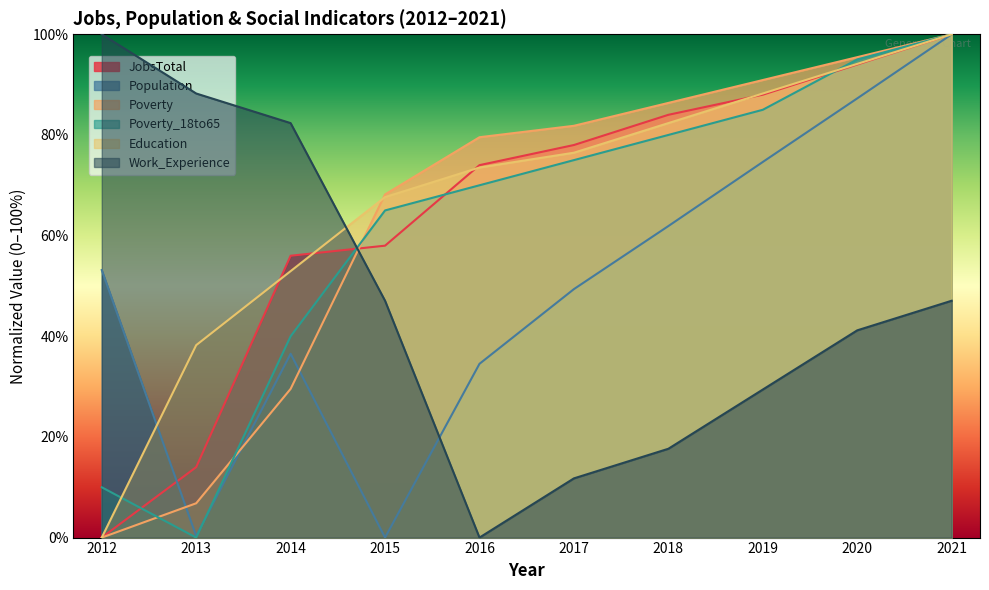

Reading left to right, extract all data points from this chart.

JobsTotal: 0.0	14.0	56.0	58.0	74.0	78.0	84.0	88.0	94.0	100.0
Population: 53.2	0.3	36.5	0.0	34.5	49.4	61.9	74.6	87.3	100.0
Poverty: 0.0	6.8	29.5	68.2	79.5	81.8	86.4	90.9	95.5	100.0
Poverty_18to65: 10.0	0.0	40.0	65.0	70.0	75.0	80.0	85.0	95.0	100.0
Education: 0.0	38.2	52.9	67.6	73.5	76.5	82.4	88.2	94.1	100.0
Work_Experience: 100.0	88.2	82.4	47.1	0.0	11.8	17.6	29.4	41.2	47.1